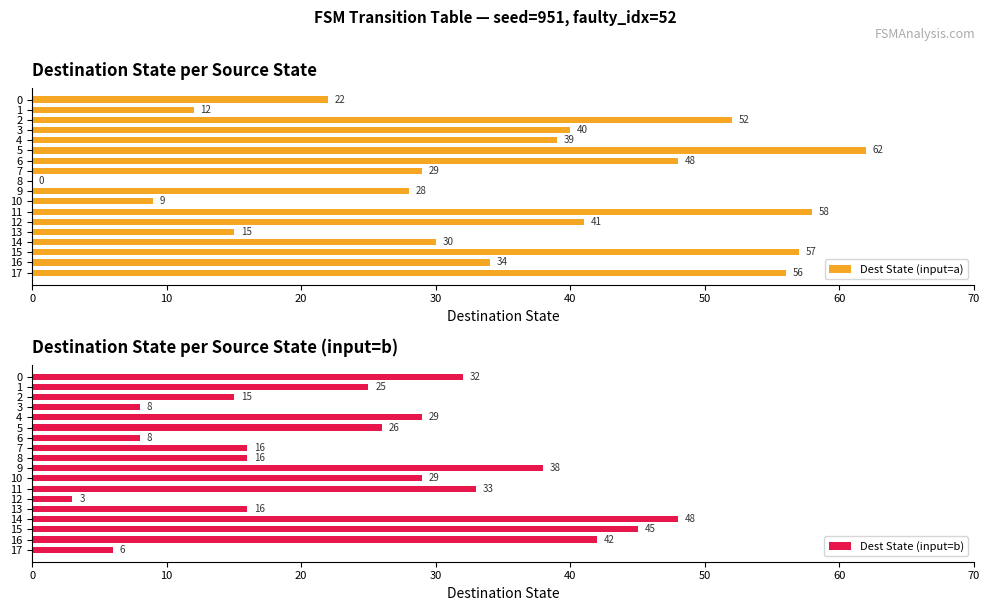

What are all the series names shown in the legend?

Dest State (input=a), Dest State (input=b)